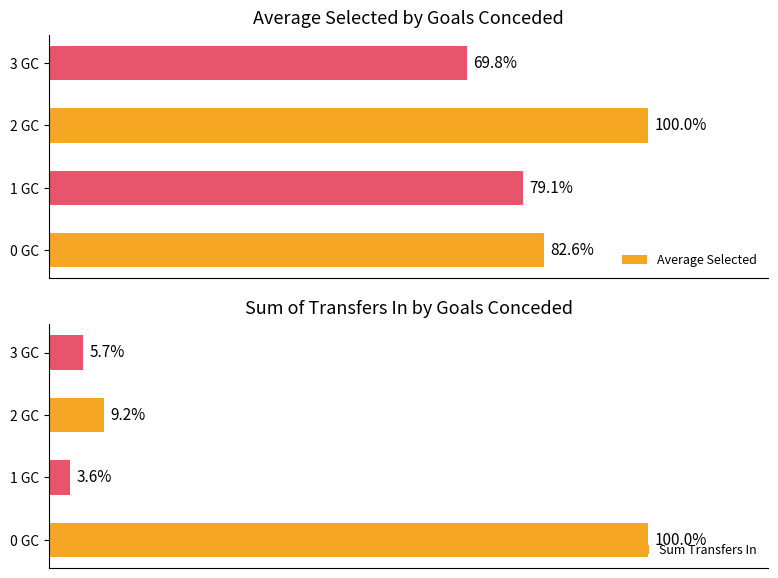

What are all the series names shown in the legend?

Average Selected, Sum Transfers In